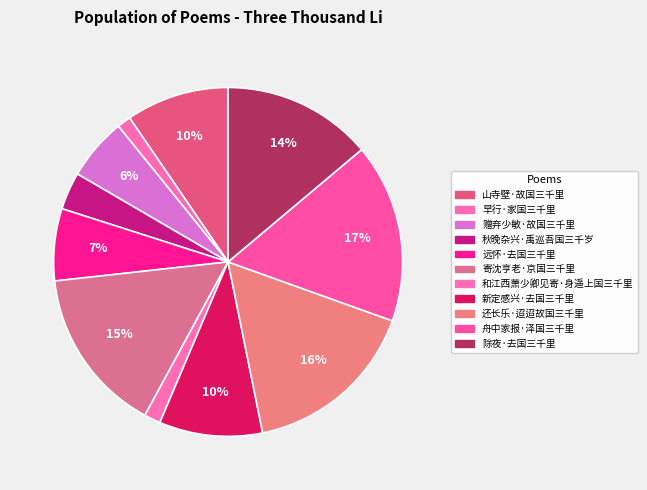

What percentage is the 寄沈亨老·京国三千里 slice, to the nearest percent?

15%